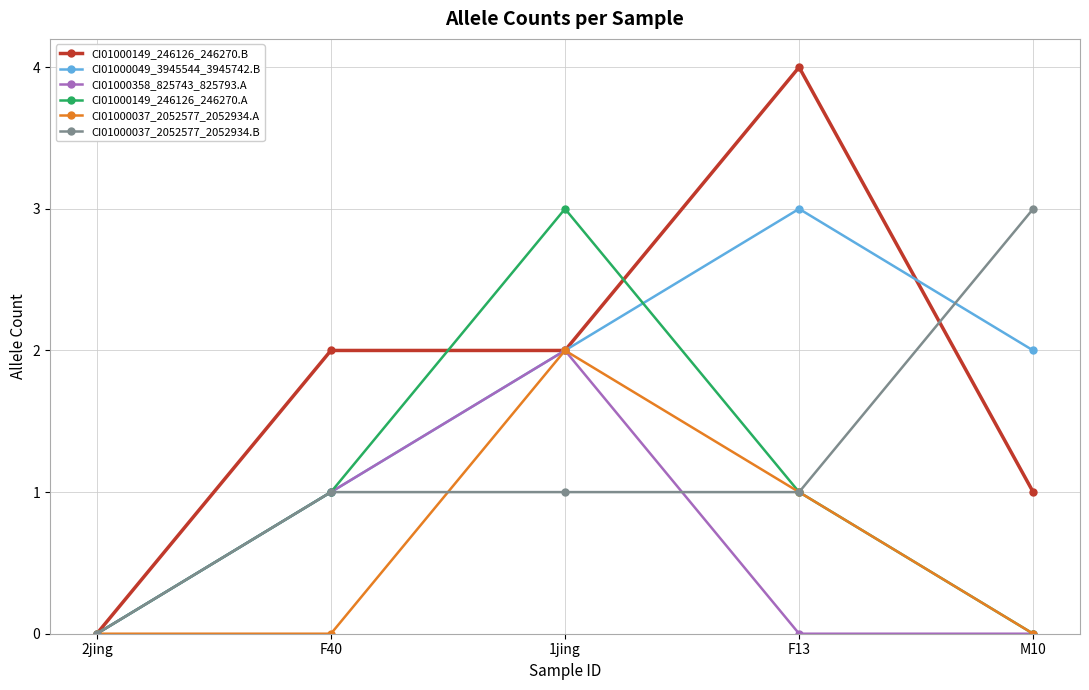

Where is the first local maximum for CI01000149_246126_246270.A?

1jing